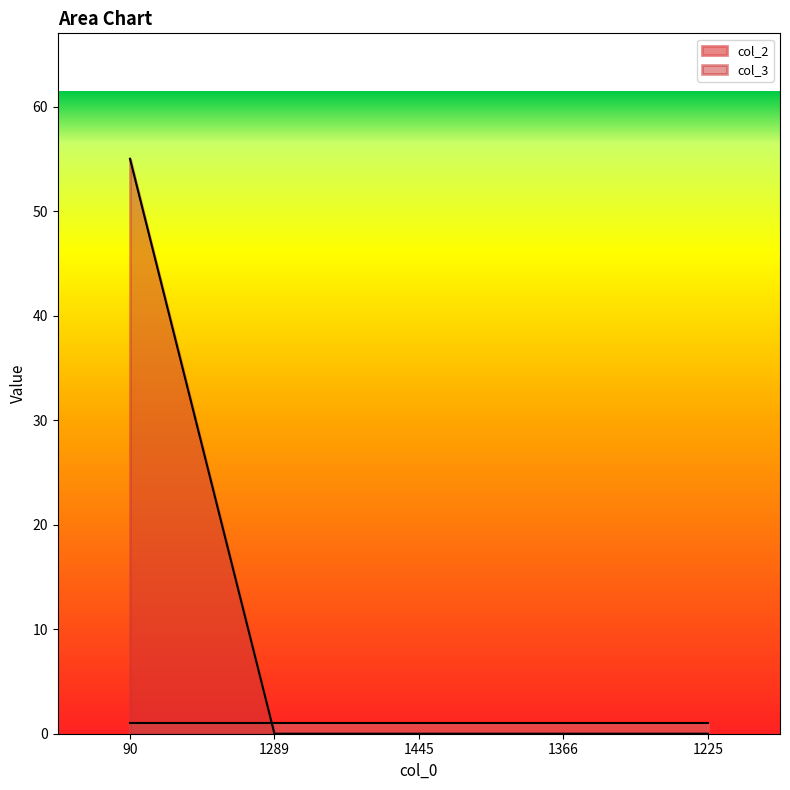

Rank the categories by value from lowest to highest.

1289, 1445, 1366, 1225, 90